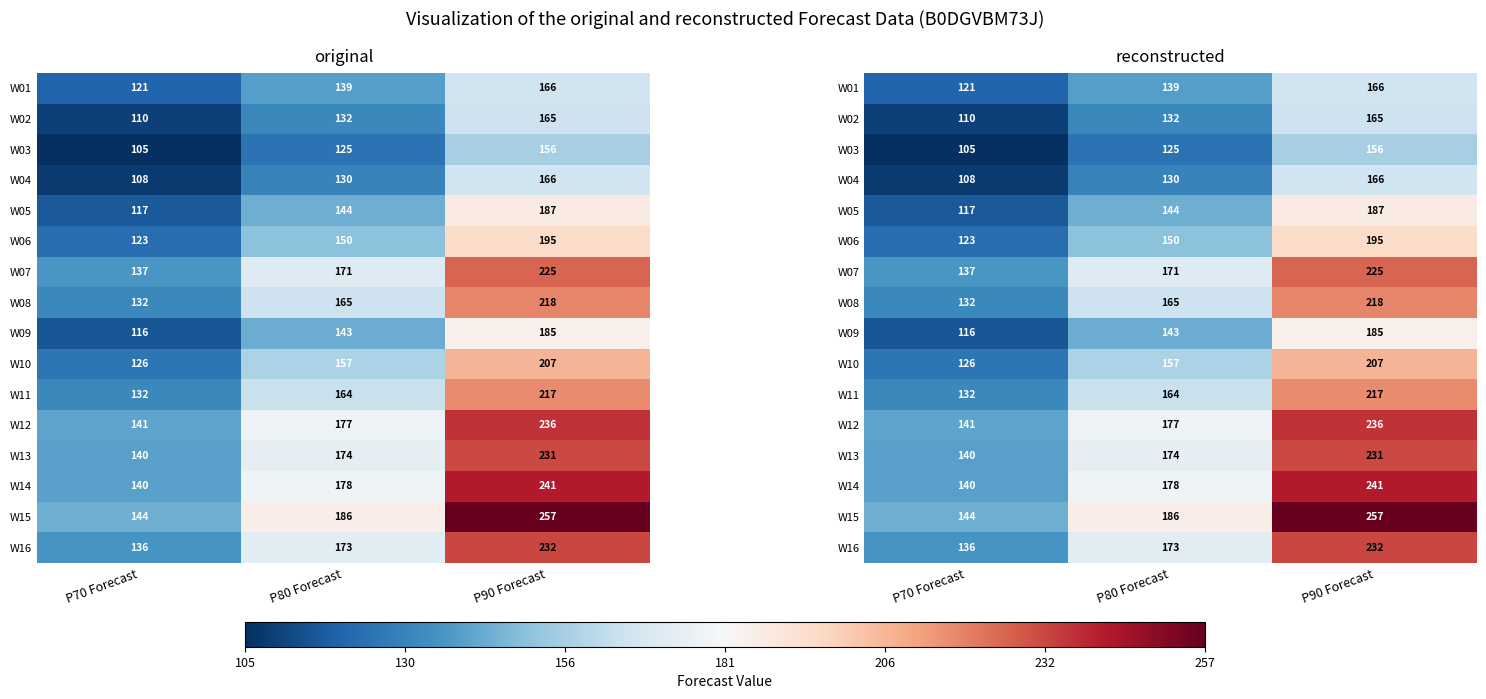

Which series has the largest total across all categories?

W15